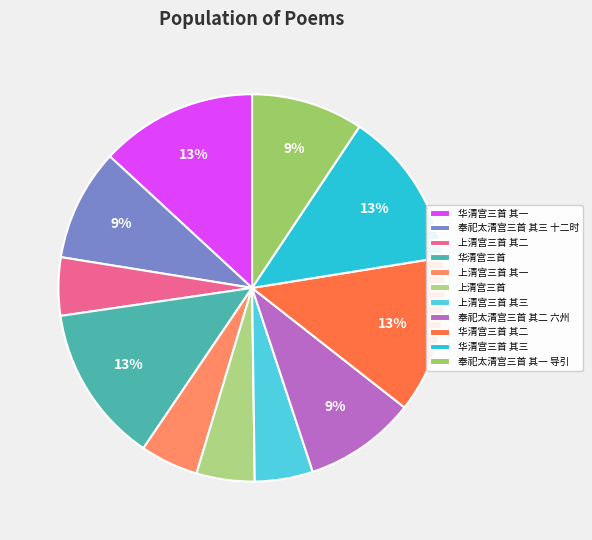

Is the sum of 奉祀太清宫三首 其一 导引 and 上清宫三首 greater than half?

No